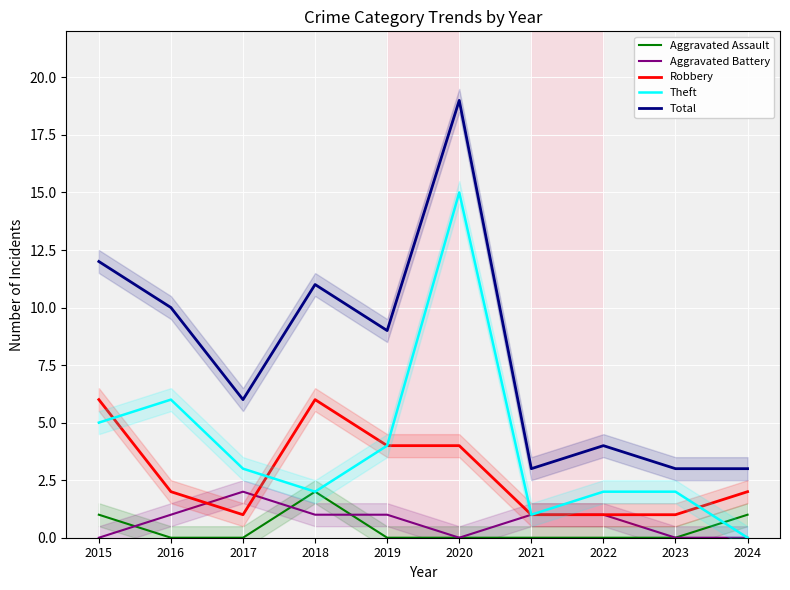

Reading left to right, extract all data points from this chart.

Aggravated Assault: 2015=1	2016=0	2017=0	2018=2	2019=0	2020=0	2021=0	2022=0	2023=0	2024=1
Aggravated Battery: 2015=0	2016=1	2017=2	2018=1	2019=1	2020=0	2021=1	2022=1	2023=0	2024=0
Robbery: 2015=6	2016=2	2017=1	2018=6	2019=4	2020=4	2021=1	2022=1	2023=1	2024=2
Theft: 2015=5	2016=6	2017=3	2018=2	2019=4	2020=15	2021=1	2022=2	2023=2	2024=0
Total: 2015=12	2016=10	2017=6	2018=11	2019=9	2020=19	2021=3	2022=4	2023=3	2024=3